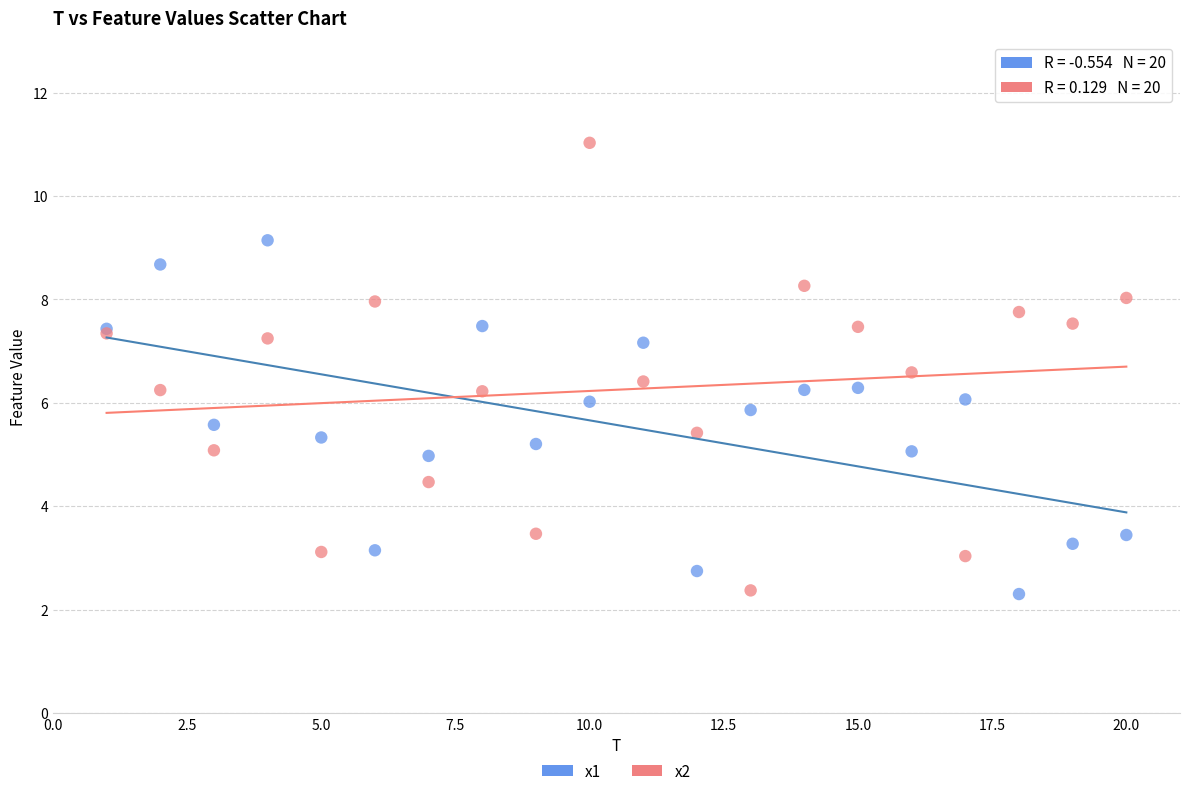

Which series contains the highest Y value?

x2